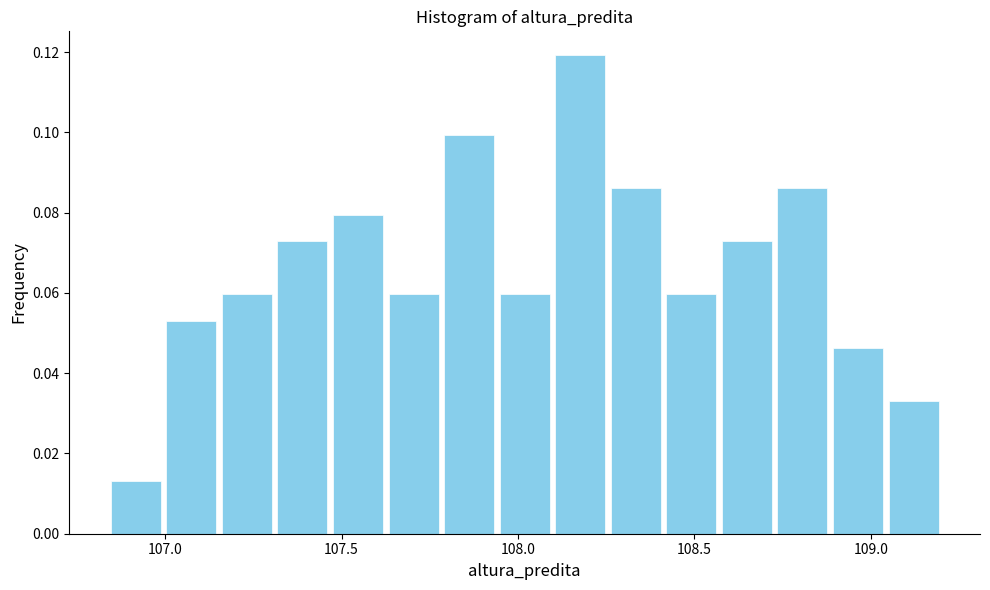

Read against the x-axis, roughly where is the centre of the tallest bar?

108.20